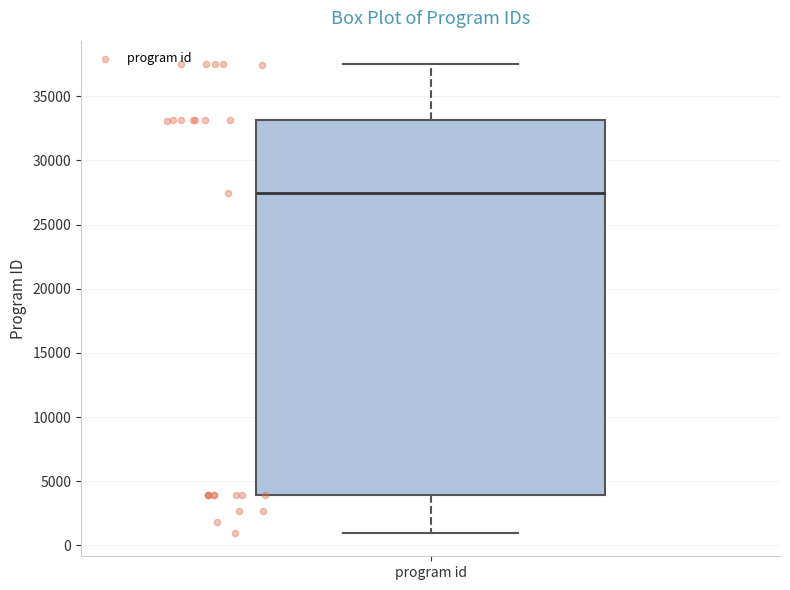

Read this box plot against the y-axis: the position of the median line, the range covered by the box, and the ends of both whiskers. The values are not printed on the chart, so give them approximately, as read against the axis.

median 27500, box 4000 to 33000, whiskers 1000 to 37500